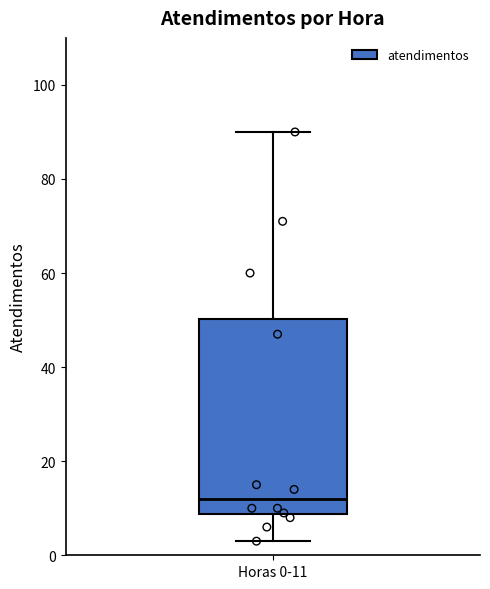

Read this box plot against the y-axis: the position of the median line, the range covered by the box, and the ends of both whiskers. The values are not printed on the chart, so give them approximately, as read against the axis.

median 12, box 8 to 50, whiskers 4 to 90